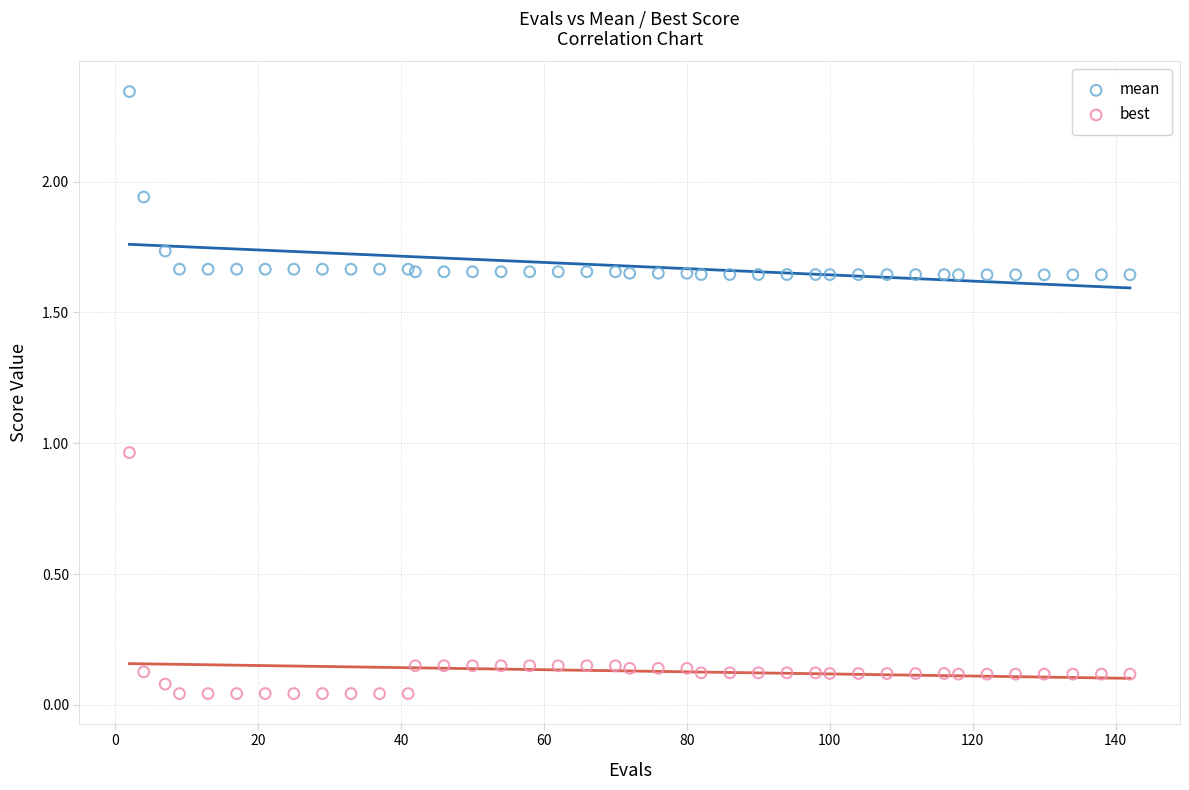

Which series reaches the maximum Y coordinate?

mean